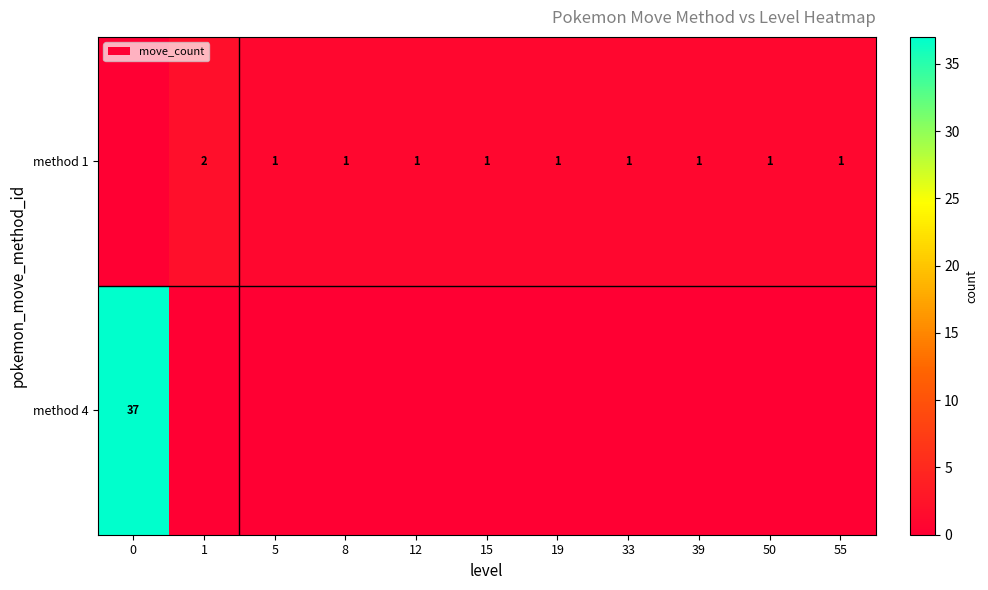

Is it true that method 1 equals 1 at 8?

True